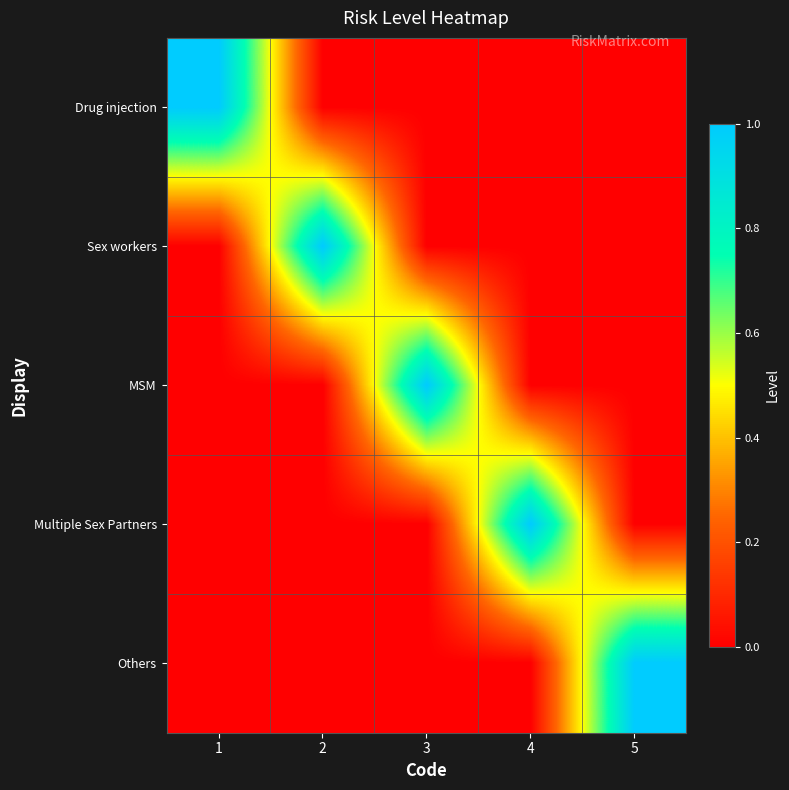

Reading right to left, transcribe all the data shown in this chart.

Drug injection: 5=0	4=0	3=0	2=0	1=1
Sex workers: 5=0	4=0	3=0	2=1	1=0
MSM: 5=0	4=0	3=1	2=0	1=0
Multiple Sex Partners: 5=0	4=1	3=0	2=0	1=0
Others: 5=1	4=0	3=0	2=0	1=0